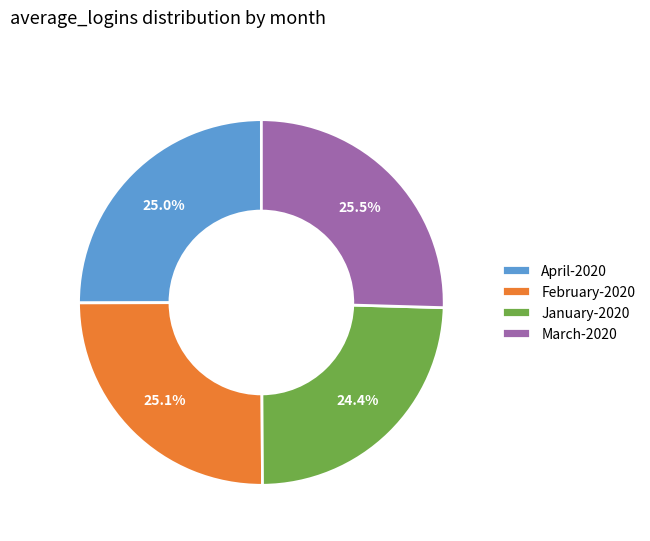

How many segments does this pie chart have?

4